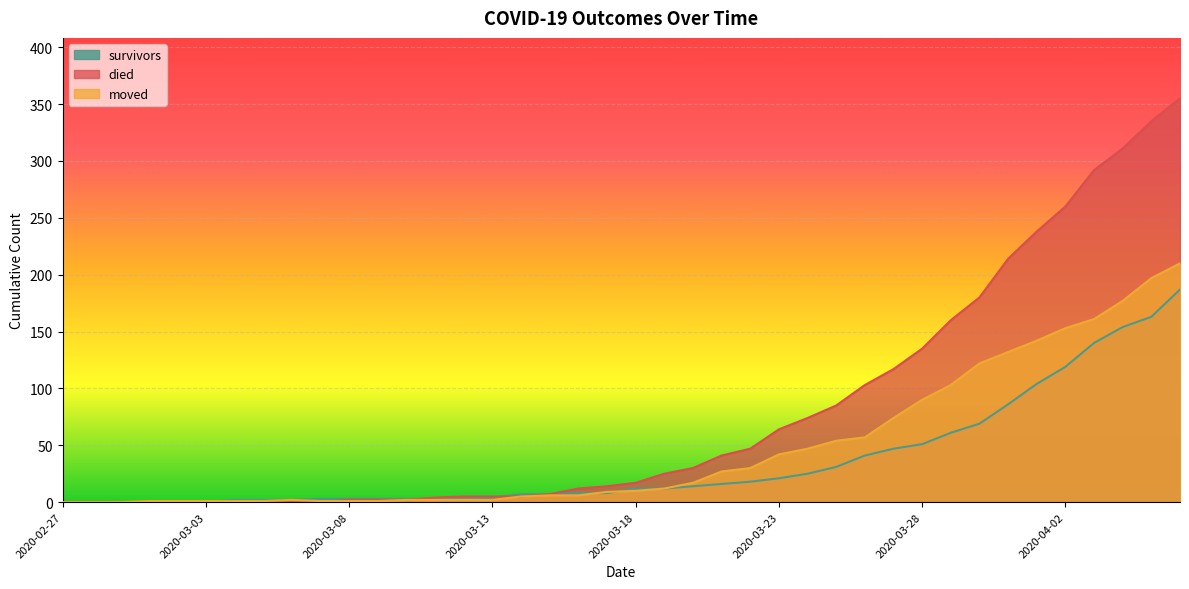

How many lines are shown in the chart?

3